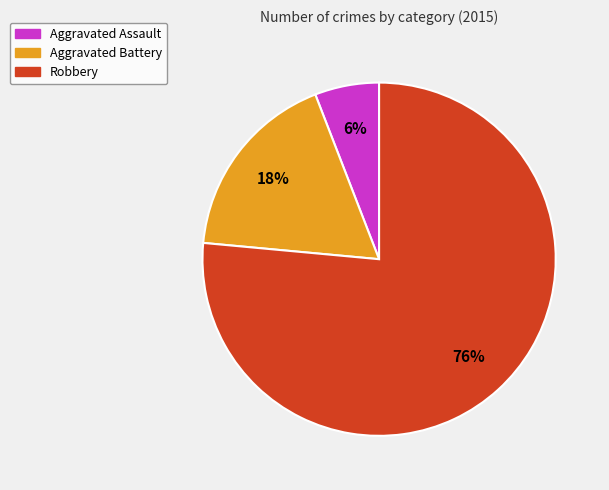

What percentage is the Aggravated Assault slice, to the nearest percent?

6%